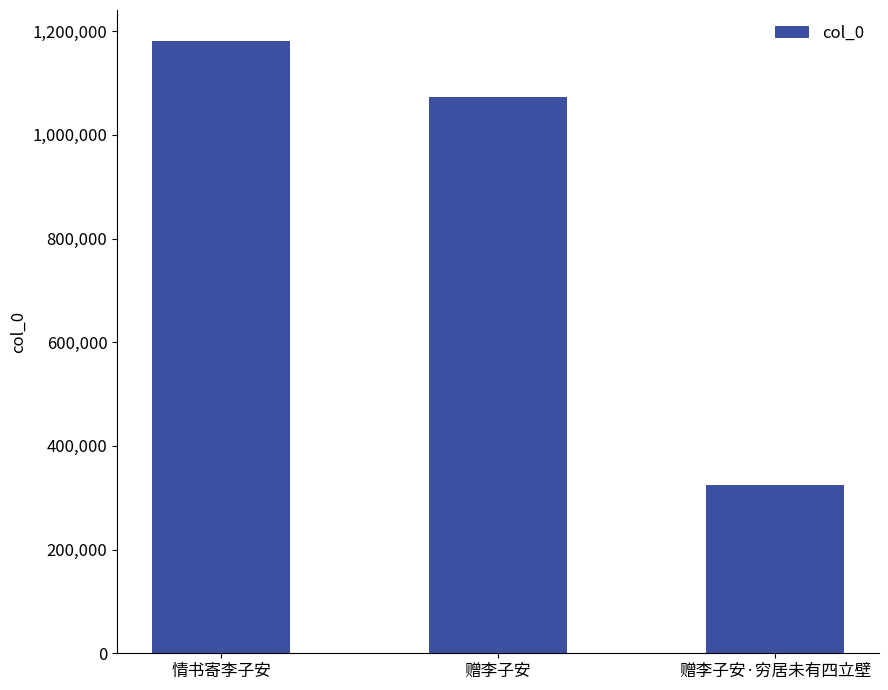

What is the sum of the values at 情书寄李子安 and 赠李子安·穷居未有四立壁?

1506073